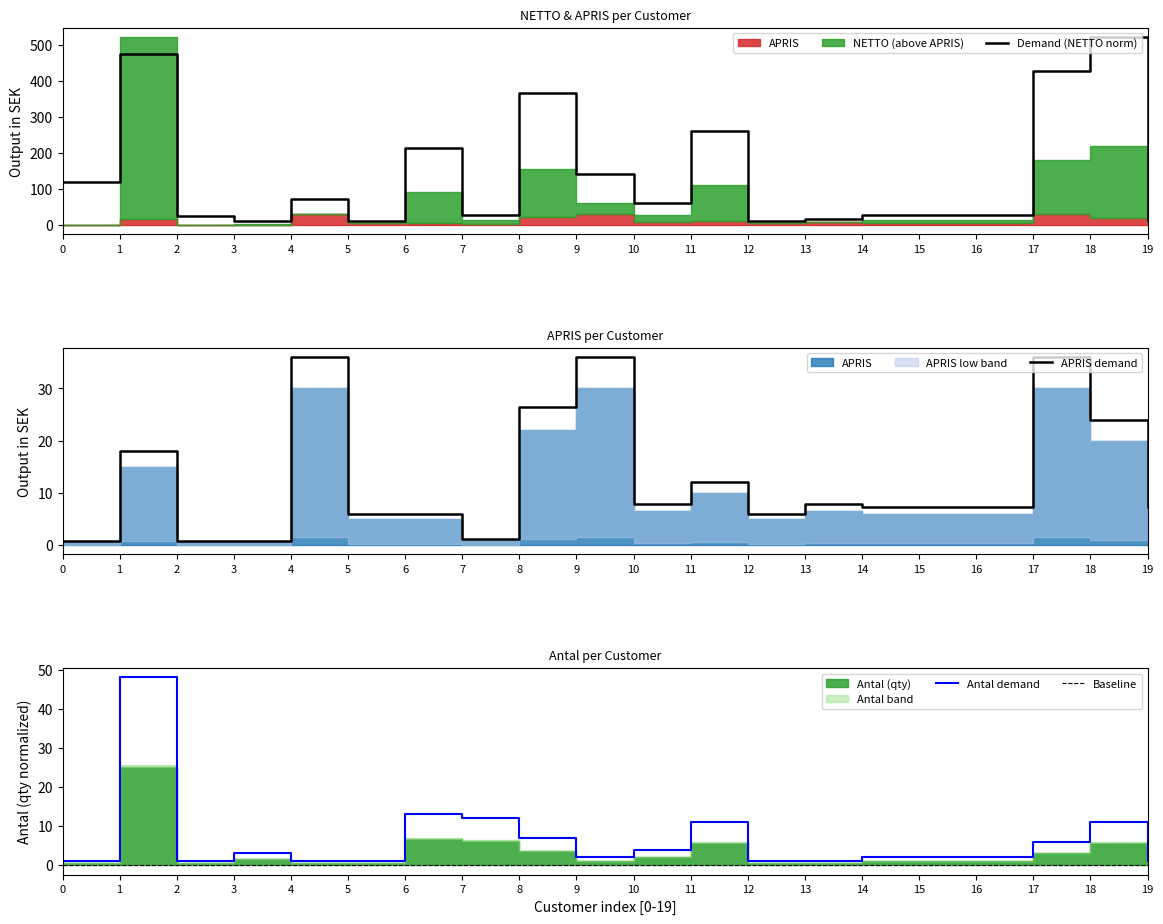

True or false: APRIS and Antal intersect in this chart.

True